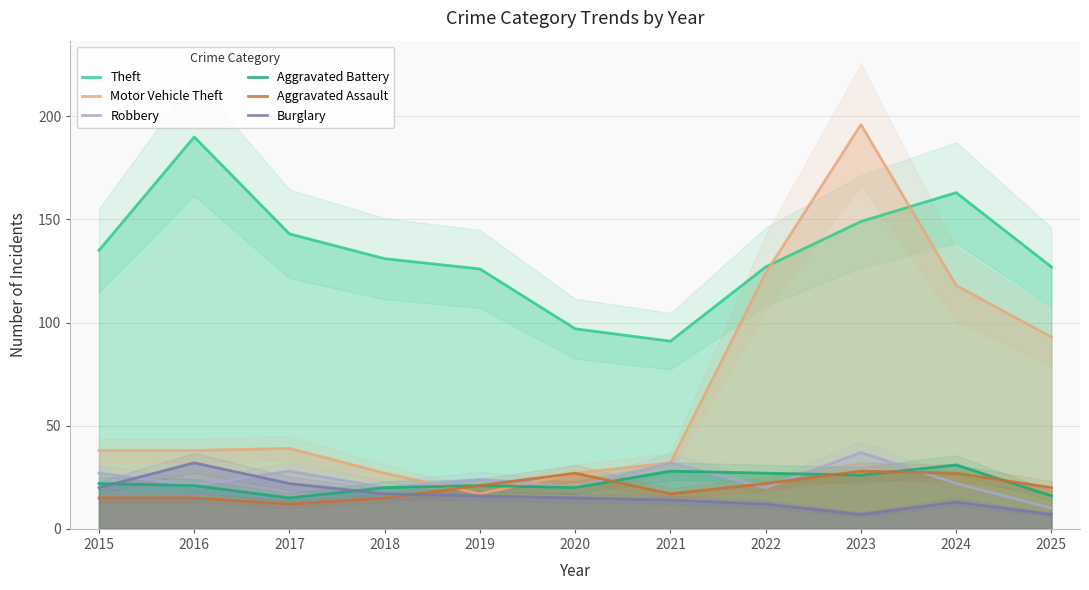

Which label corresponds to the largest value in the chart?

2023